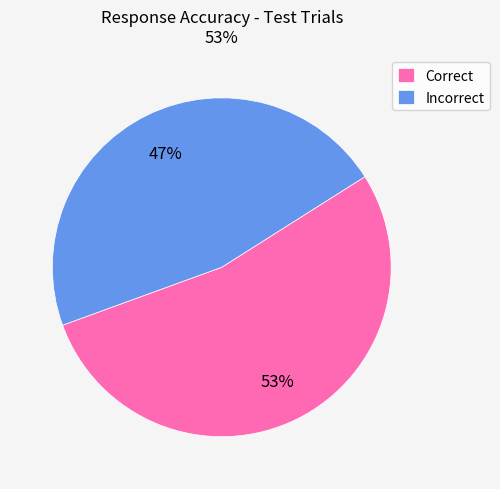

Is there any slice that represents more than half of the pie?

Yes